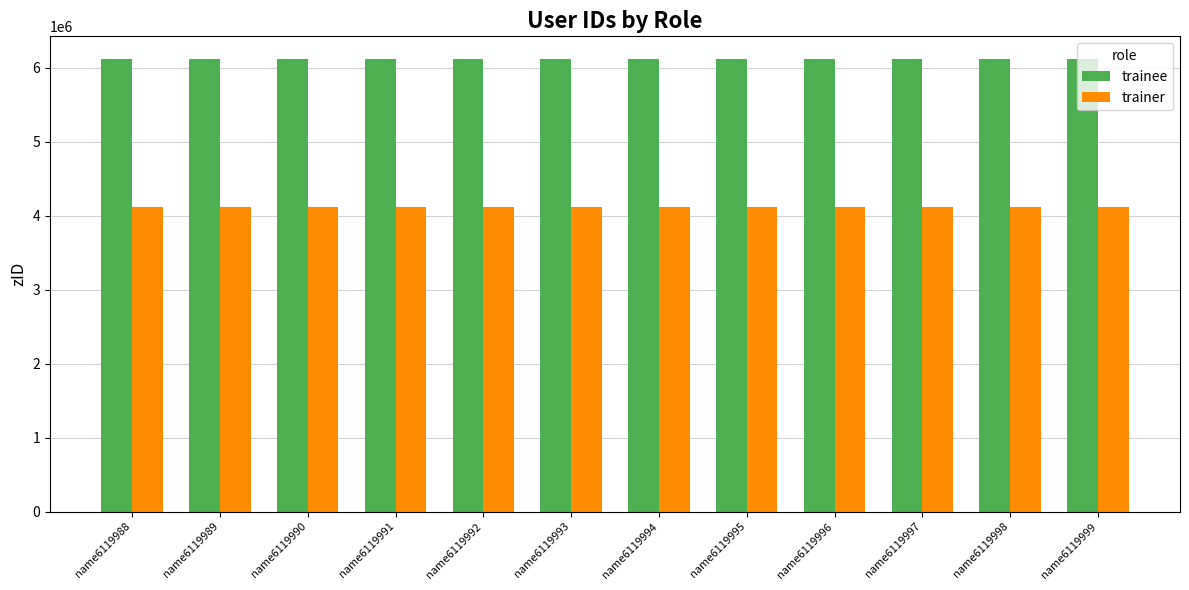

How many series are shown in this chart?

2